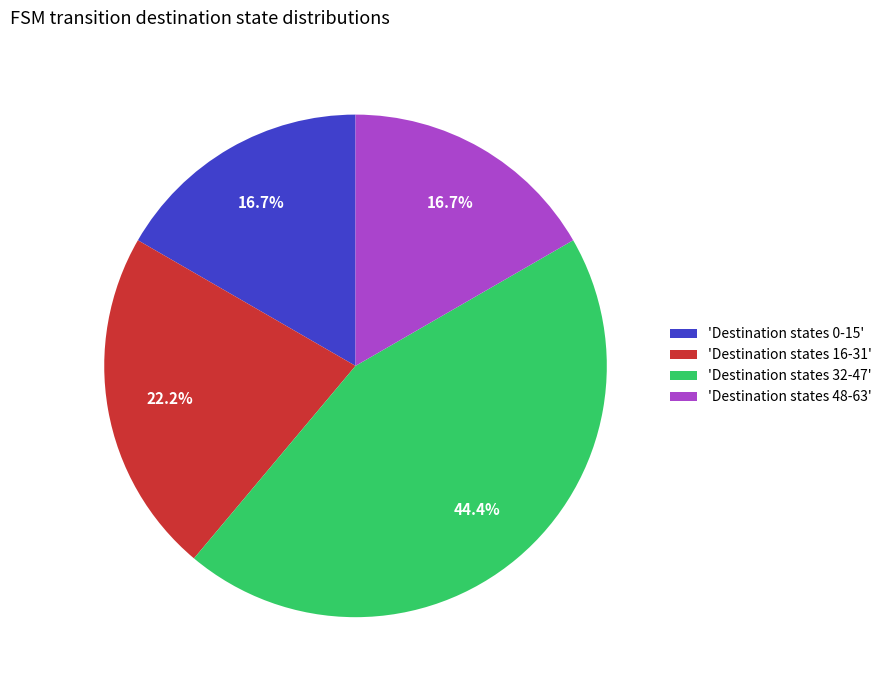

Approximately how many times larger is the value at 'Destination states 16-31' compared to 'Destination states 0-15'?

1.3